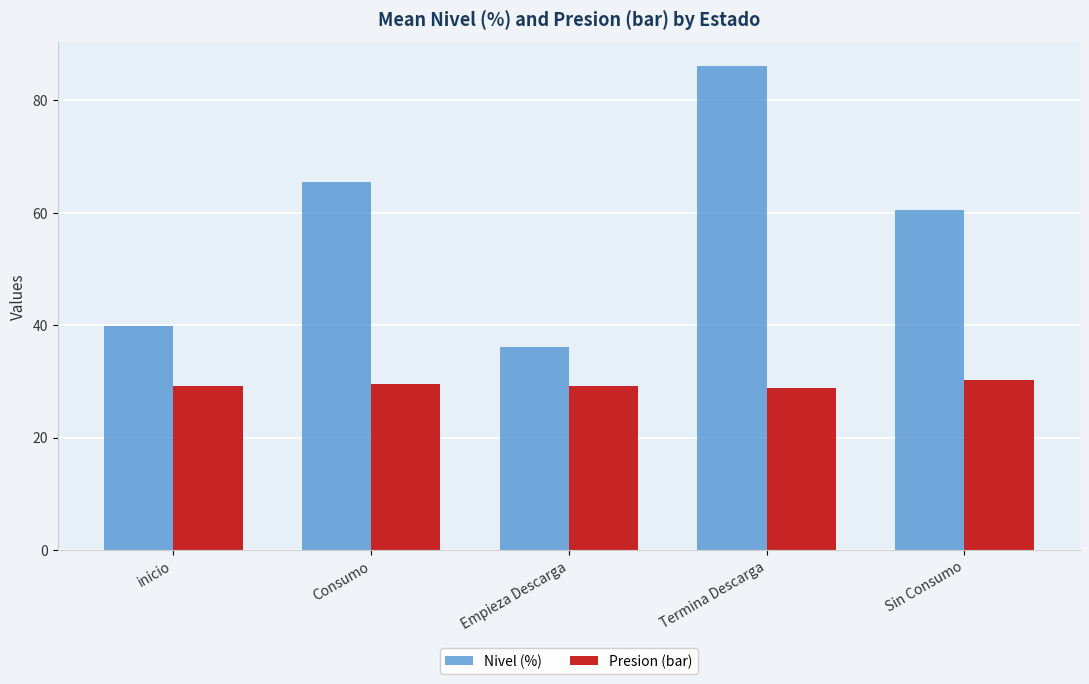

How many values in the Nivel (%) series exceed 60?

3